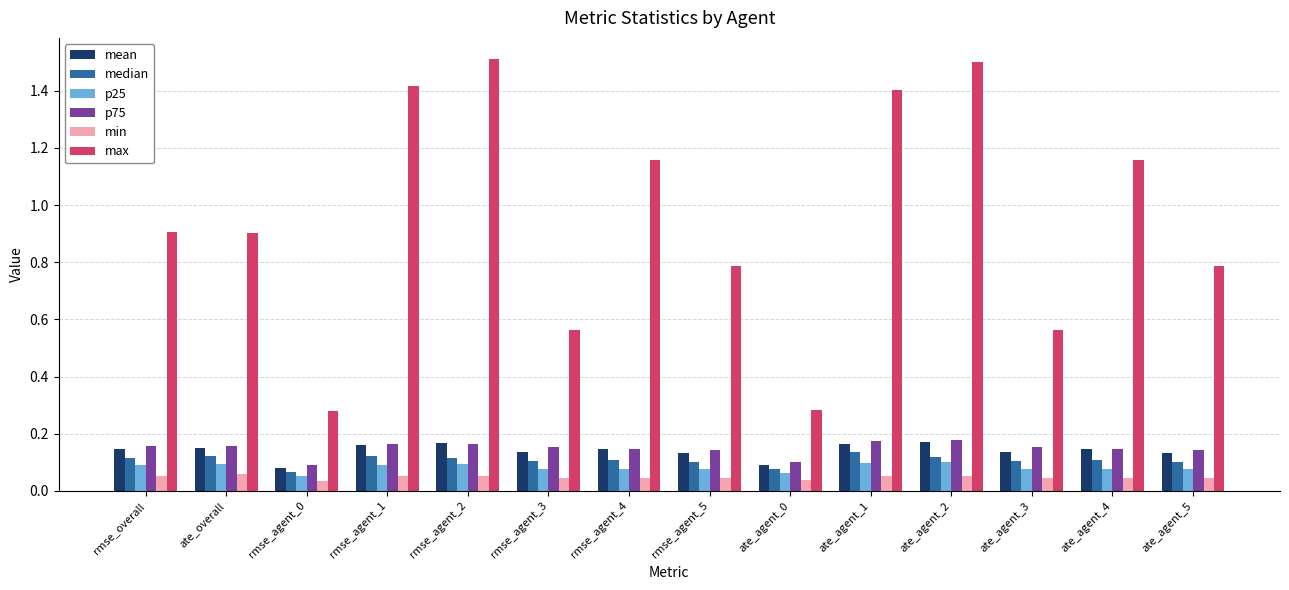

How many p25 values are between 0 and 1?

14